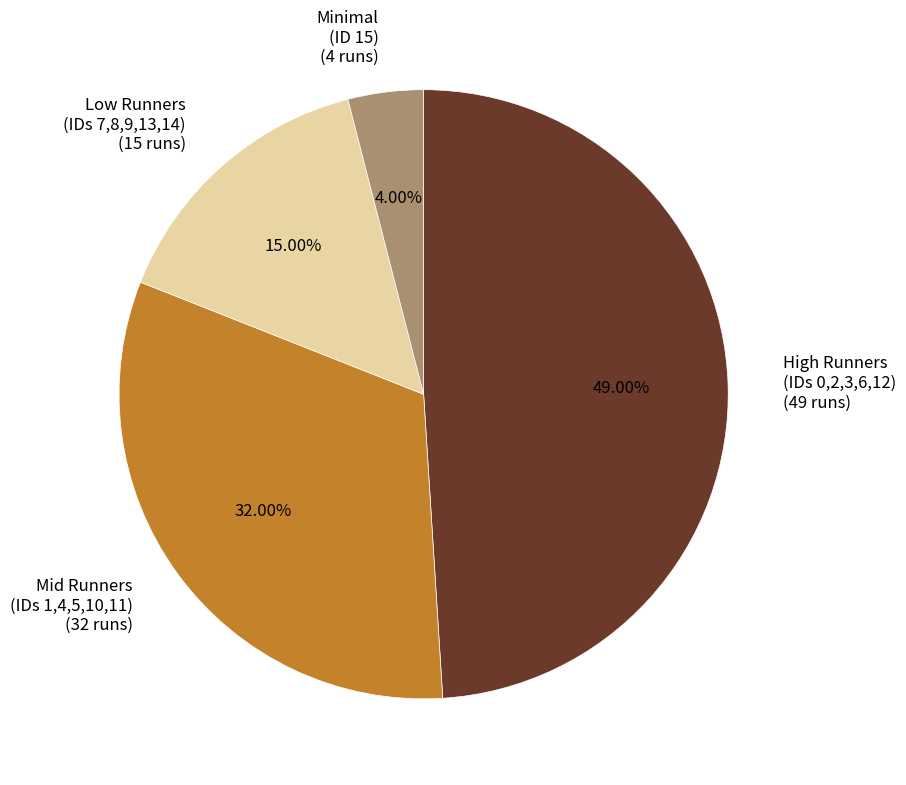

Combined, do High Runners (IDs 0,2,3,6,12) (49 runs) and Low Runners (IDs 7,8,9,13,14) (15 runs) account for over 50%?

Yes